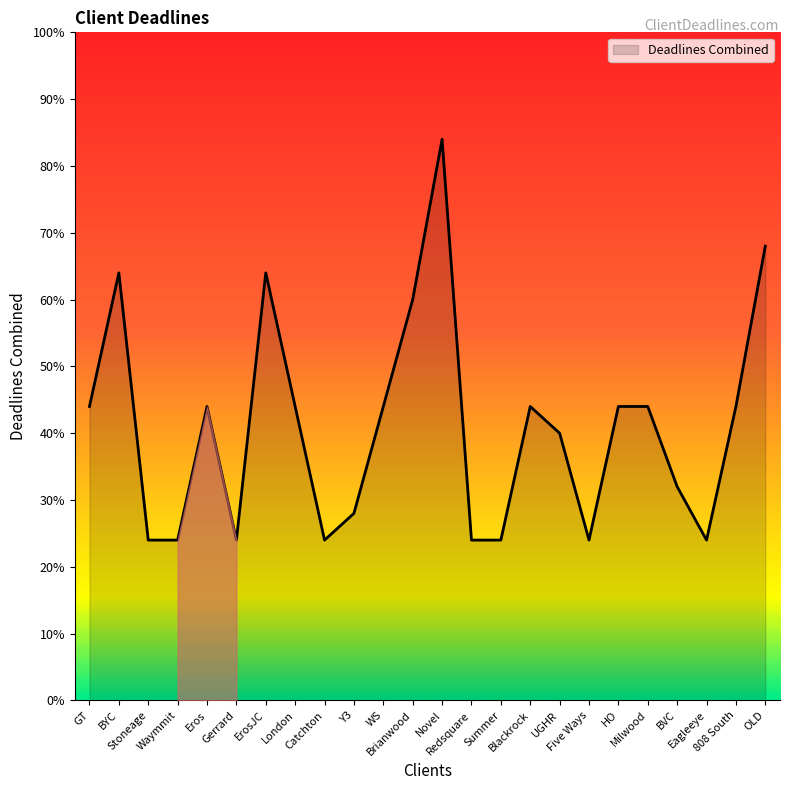

What is the greatest value displayed?

84.0